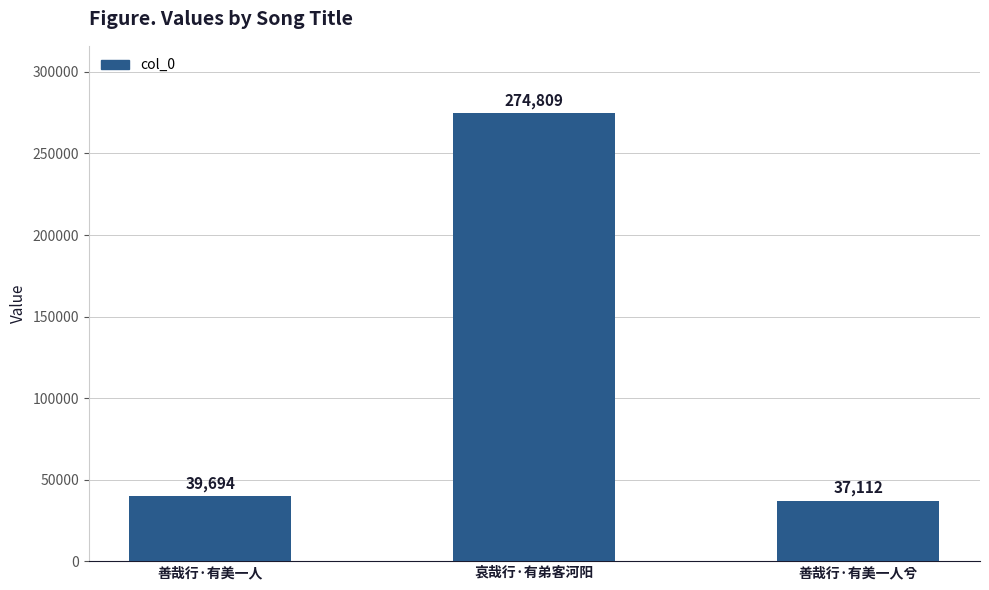

What is the value of the 1st bar from the left?

39694